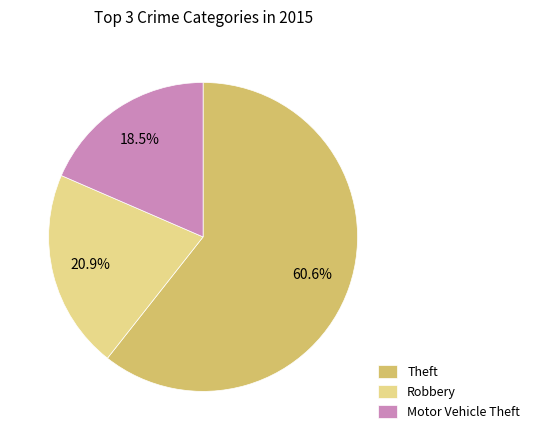

What is the ratio of the value at Motor Vehicle Theft to the value at Robbery?

0.9